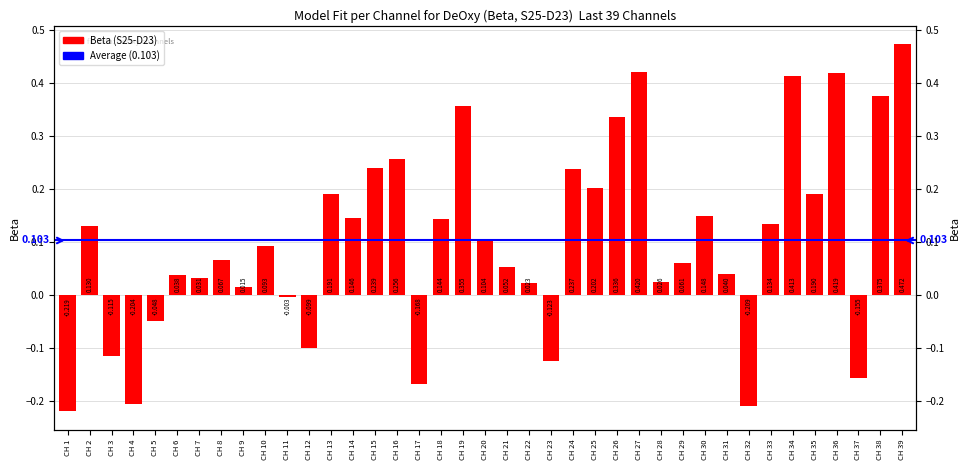

What is the maximum value shown in the chart?

0.5